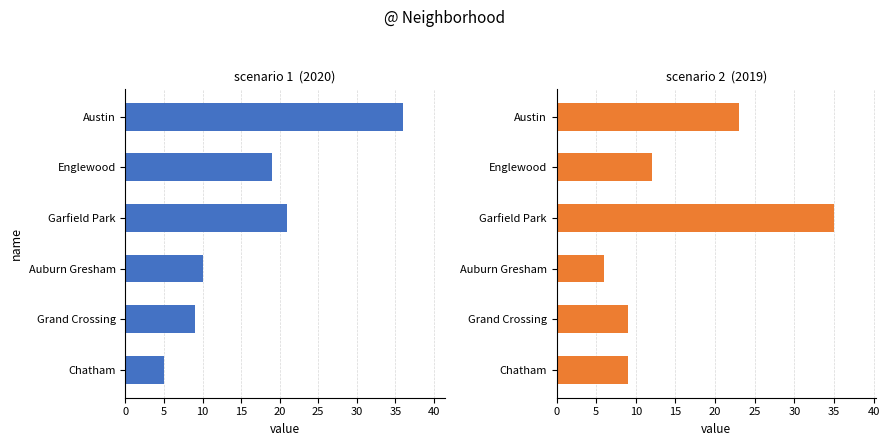

At how many categories does at least one series exceed 32?

2